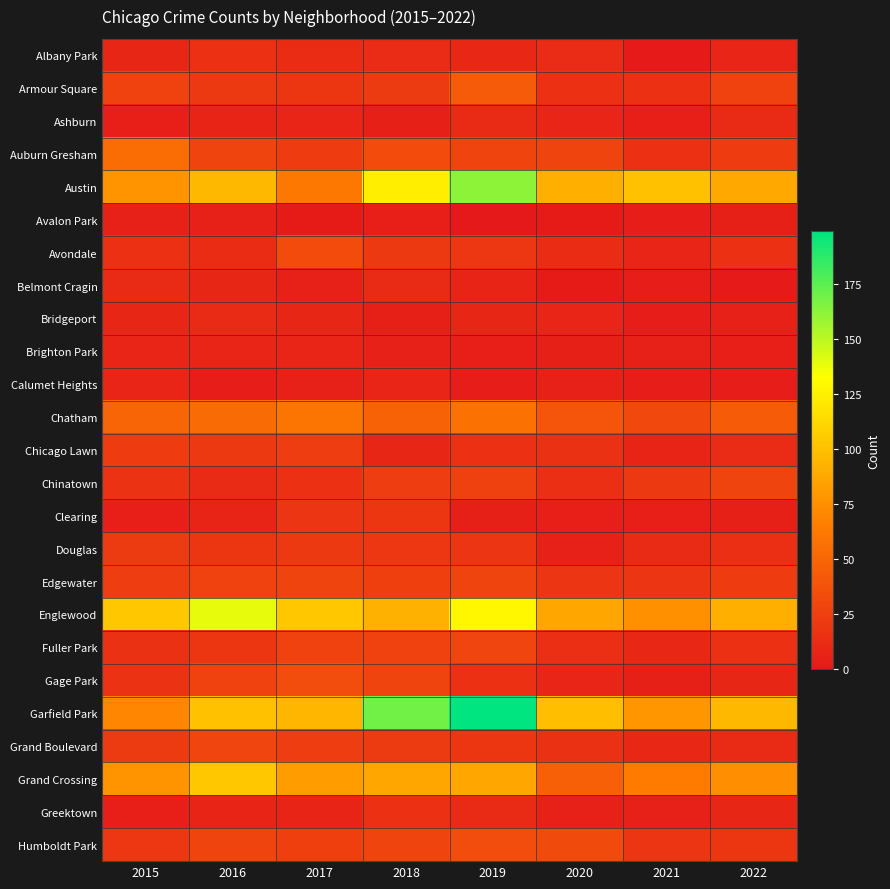

Between 2018 and 2016, which is larger?

2016